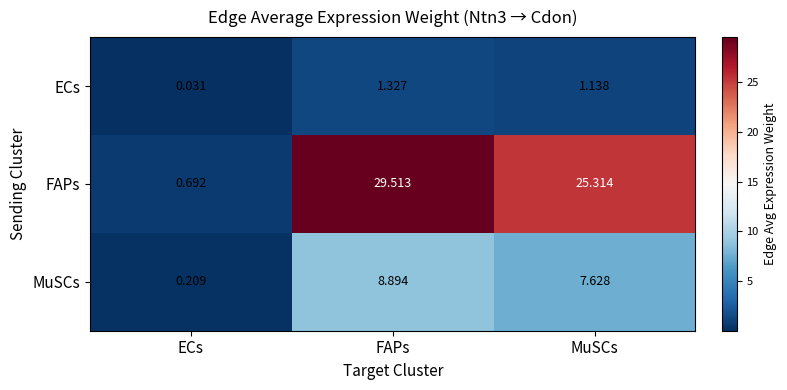

Rank the series by their maximum value, from highest to lowest.

FAPs, MuSCs, ECs